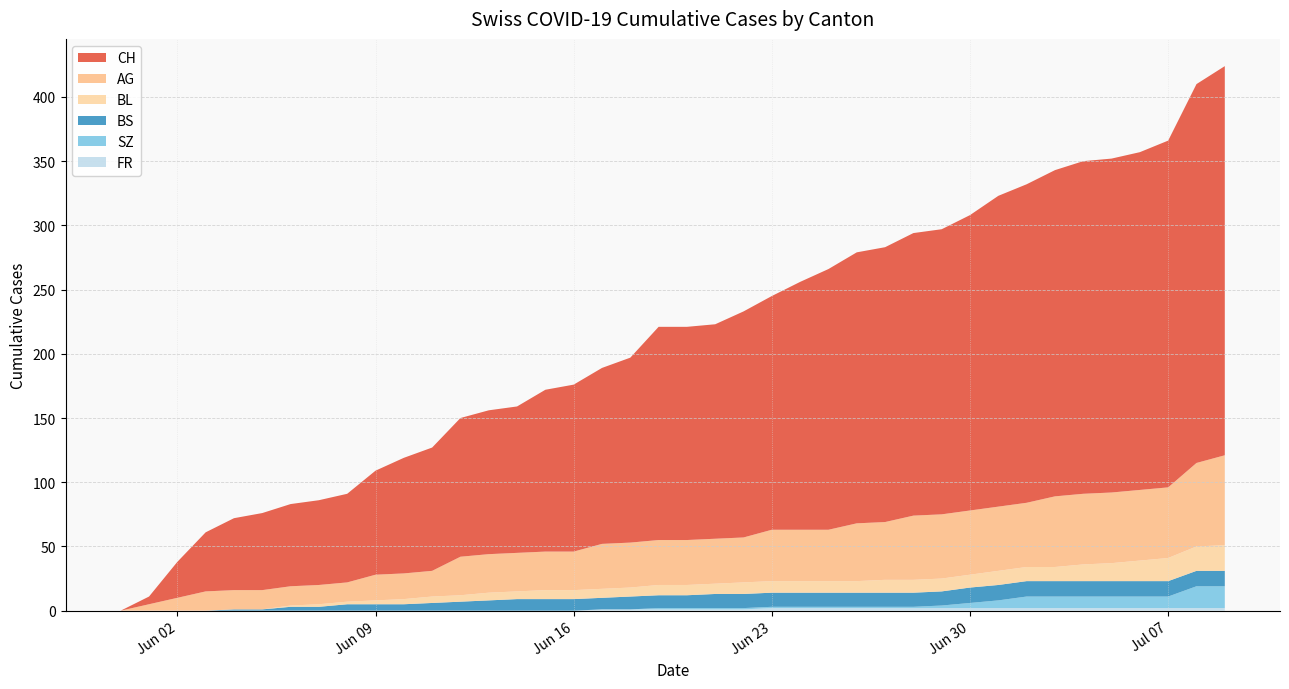

Reading right to left, list all the values displayed in this chart.

CH: 2020-07-09=303	2020-07-08=295	2020-07-07=270	2020-07-06=263	2020-07-05=260	2020-07-04=259	2020-07-03=254	2020-07-02=248	2020-07-01=242	2020-06-30=230	2020-06-29=222	2020-06-28=220	2020-06-27=214	2020-06-26=211	2020-06-25=203	2020-06-24=193	2020-06-23=182	2020-06-22=176	2020-06-21=167	2020-06-20=166	2020-06-19=166	2020-06-18=144	2020-06-17=137	2020-06-16=130	2020-06-15=126	2020-06-14=114	2020-06-13=112	2020-06-12=108	2020-06-11=96	2020-06-10=90	2020-06-09=81	2020-06-08=69	2020-06-07=66	2020-06-06=64	2020-06-05=60	2020-06-04=56	2020-06-03=46	2020-06-02=28	2020-06-01=6	2020-05-31=0
AG: 2020-07-09=70	2020-07-08=65	2020-07-07=55	2020-07-06=55	2020-07-05=55	2020-07-04=55	2020-07-03=55	2020-07-02=50	2020-07-01=50	2020-06-30=50	2020-06-29=50	2020-06-28=50	2020-06-27=45	2020-06-26=45	2020-06-25=40	2020-06-24=40	2020-06-23=40	2020-06-22=35	2020-06-21=35	2020-06-20=35	2020-06-19=35	2020-06-18=35	2020-06-17=35	2020-06-16=30	2020-06-15=30	2020-06-14=30	2020-06-13=30	2020-06-12=30	2020-06-11=20	2020-06-10=20	2020-06-09=20	2020-06-08=15	2020-06-07=15	2020-06-06=15	2020-06-05=15	2020-06-04=15	2020-06-03=15	2020-06-02=10	2020-06-01=5	2020-05-31=0
BL: 2020-07-09=20	2020-07-08=19	2020-07-07=18	2020-07-06=16	2020-07-05=14	2020-07-04=13	2020-07-03=11	2020-07-02=11	2020-07-01=11	2020-06-30=10	2020-06-29=10	2020-06-28=10	2020-06-27=10	2020-06-26=9	2020-06-25=9	2020-06-24=9	2020-06-23=9	2020-06-22=9	2020-06-21=8	2020-06-20=8	2020-06-19=8	2020-06-18=7	2020-06-17=7	2020-06-16=7	2020-06-15=7	2020-06-14=6	2020-06-13=6	2020-06-12=5	2020-06-11=5	2020-06-10=4	2020-06-09=3	2020-06-08=2	2020-06-07=2	2020-06-06=1	2020-06-05=0	2020-06-04=0	2020-06-03=0	2020-06-02=0	2020-06-01=0	2020-05-31=0
BS: 2020-07-09=12	2020-07-08=12	2020-07-07=12	2020-07-06=12	2020-07-05=12	2020-07-04=12	2020-07-03=12	2020-07-02=12	2020-07-01=12	2020-06-30=12	2020-06-29=11	2020-06-28=11	2020-06-27=11	2020-06-26=11	2020-06-25=11	2020-06-24=11	2020-06-23=11	2020-06-22=11	2020-06-21=11	2020-06-20=10	2020-06-19=10	2020-06-18=10	2020-06-17=9	2020-06-16=9	2020-06-15=9	2020-06-14=9	2020-06-13=8	2020-06-12=7	2020-06-11=6	2020-06-10=5	2020-06-09=5	2020-06-08=5	2020-06-07=3	2020-06-06=3	2020-06-05=1	2020-06-04=1	2020-06-03=0	2020-06-02=0	2020-06-01=0	2020-05-31=0
SZ: 2020-07-09=17	2020-07-08=17	2020-07-07=9	2020-07-06=9	2020-07-05=9	2020-07-04=9	2020-07-03=9	2020-07-02=9	2020-07-01=6	2020-06-30=4	2020-06-29=2	2020-06-28=1	2020-06-27=1	2020-06-26=1	2020-06-25=1	2020-06-24=1	2020-06-23=1	2020-06-22=1	2020-06-21=1	2020-06-20=1	2020-06-19=1	2020-06-18=0	2020-06-17=0	2020-06-16=0	2020-06-15=0	2020-06-14=0	2020-06-13=0	2020-06-12=0	2020-06-11=0	2020-06-10=0	2020-06-09=0	2020-06-08=0	2020-06-07=0	2020-06-06=0	2020-06-05=0	2020-06-04=0	2020-06-03=0	2020-06-02=0	2020-06-01=0	2020-05-31=0
FR: 2020-07-09=2	2020-07-08=2	2020-07-07=2	2020-07-06=2	2020-07-05=2	2020-07-04=2	2020-07-03=2	2020-07-02=2	2020-07-01=2	2020-06-30=2	2020-06-29=2	2020-06-28=2	2020-06-27=2	2020-06-26=2	2020-06-25=2	2020-06-24=2	2020-06-23=2	2020-06-22=1	2020-06-21=1	2020-06-20=1	2020-06-19=1	2020-06-18=1	2020-06-17=1	2020-06-16=0	2020-06-15=0	2020-06-14=0	2020-06-13=0	2020-06-12=0	2020-06-11=0	2020-06-10=0	2020-06-09=0	2020-06-08=0	2020-06-07=0	2020-06-06=0	2020-06-05=0	2020-06-04=0	2020-06-03=0	2020-06-02=0	2020-06-01=0	2020-05-31=0